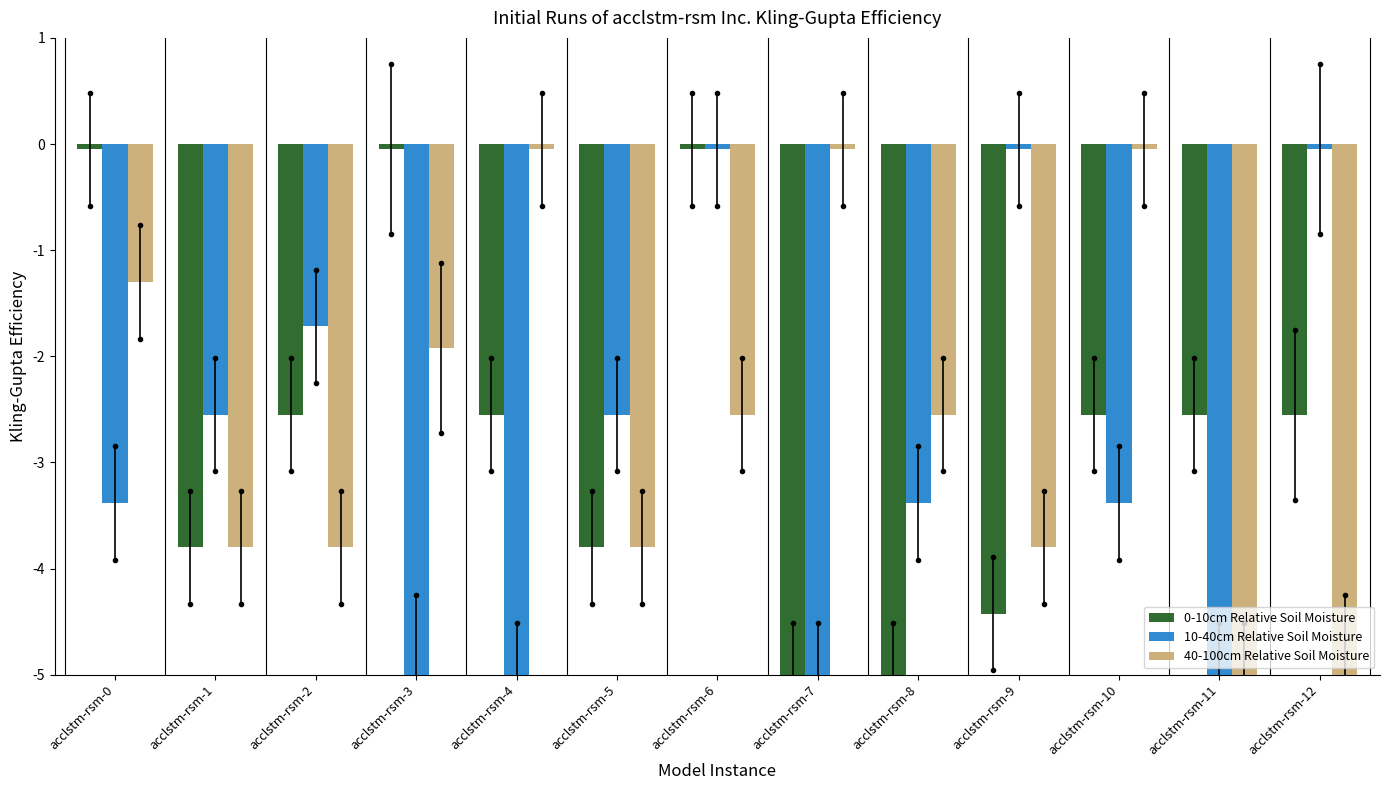

The value of 40-100cm Relative Soil Moisture at acclstm-rsm-5 is -3.8. True or false?

True